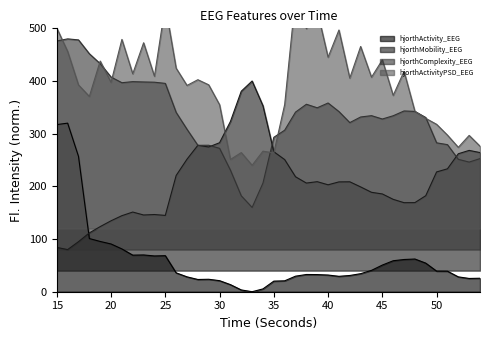

Where is hjorthActivity_EEG nearest to the value 160?

18